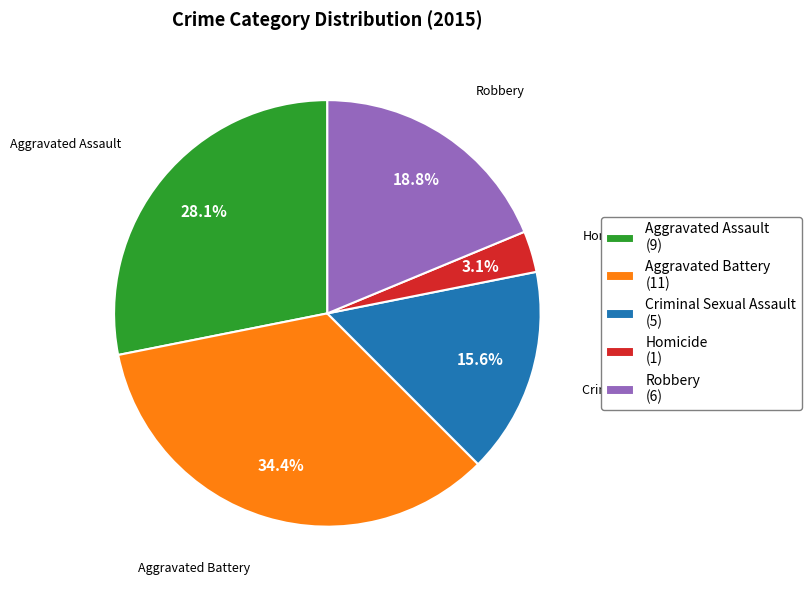

How many slices are in this pie chart?

5